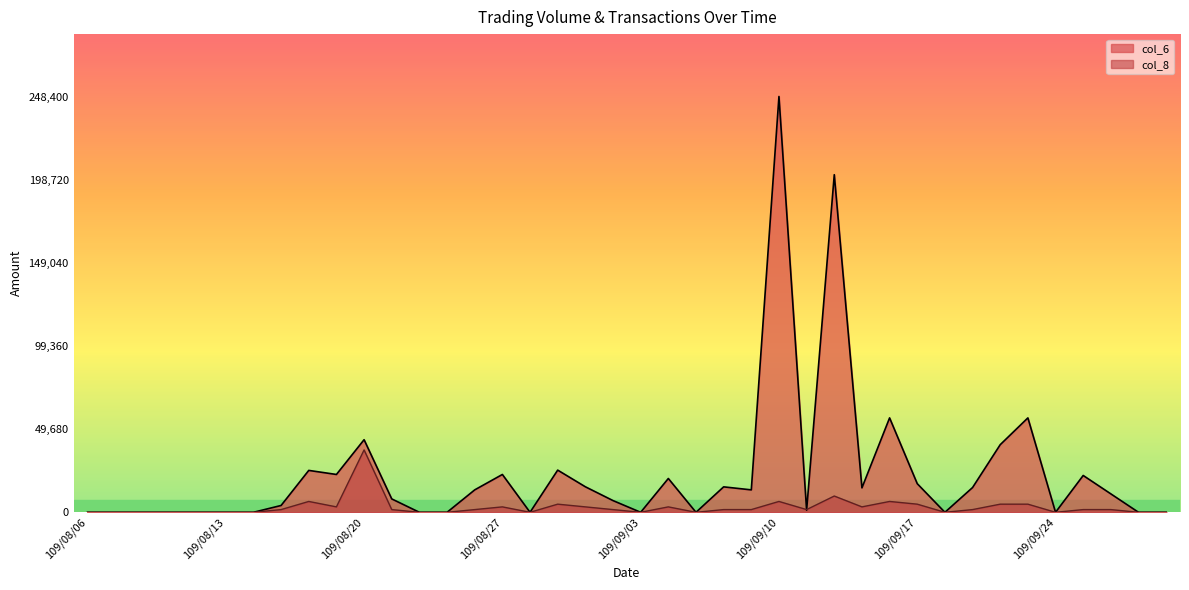

Rank the series by their maximum value, from highest to lowest.

col_6, col_8